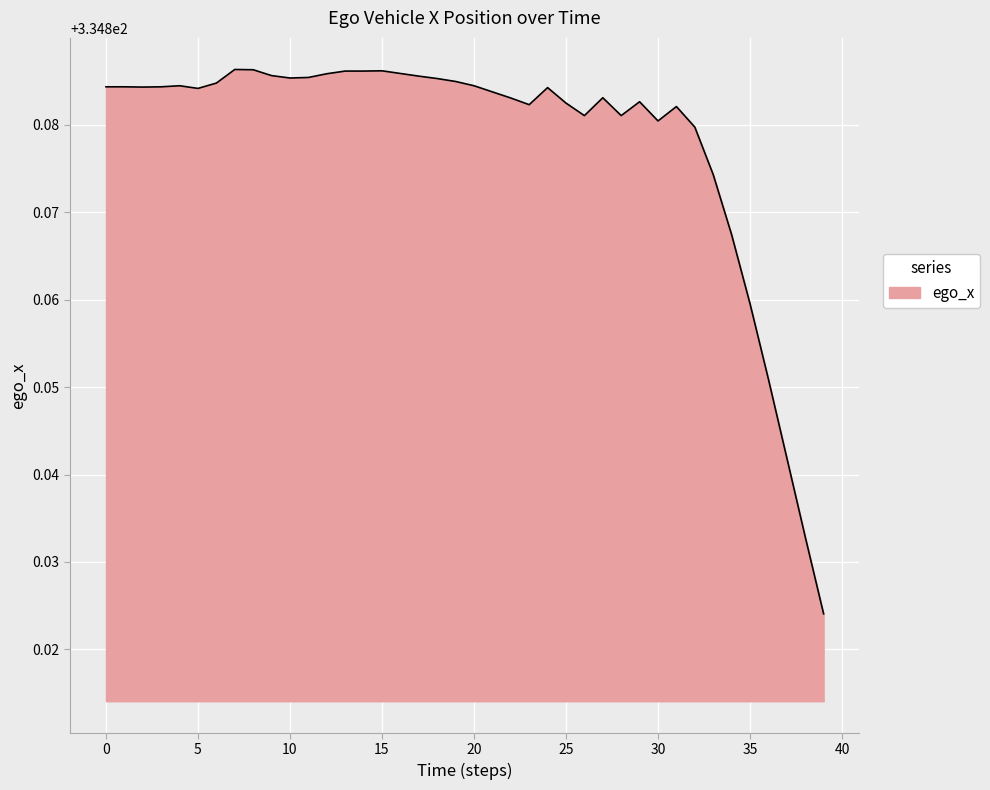

List the labels in order of value, largest first.

7, 8, 15, 13, 14, 16, 12, 9, 17, 11, 10, 18, 19, 6, 4, 20, 0, 1, 3, 2, 24, 5, 21, 27, 22, 29, 25, 23, 31, 26, 28, 30, 32, 33, 34, 35, 36, 37, 38, 39